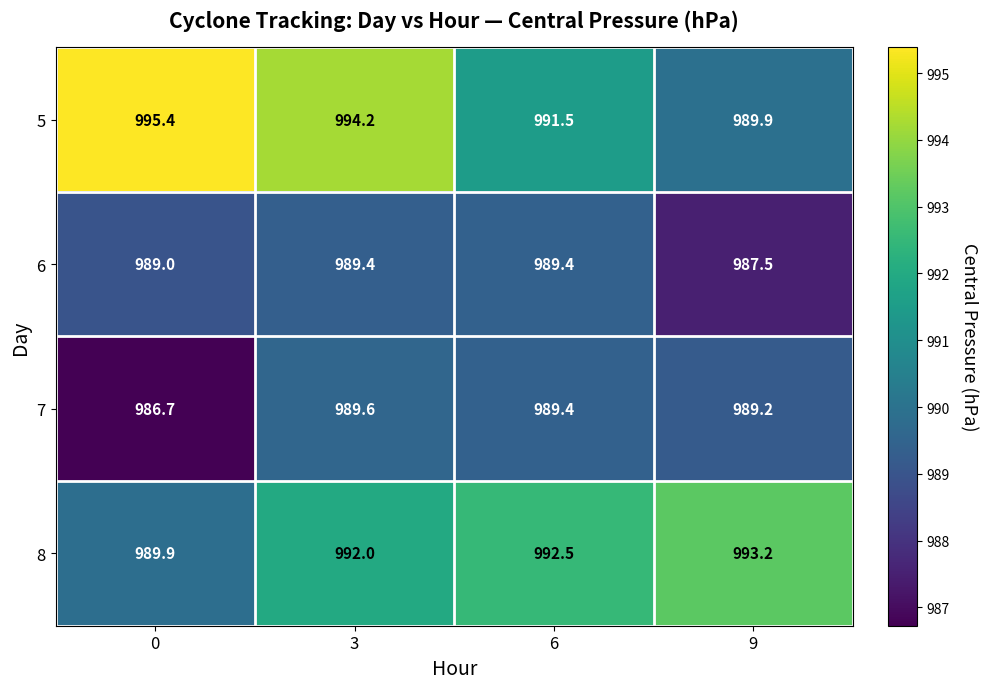

The value of 7 at 3 is 1300.6. True or false?

False